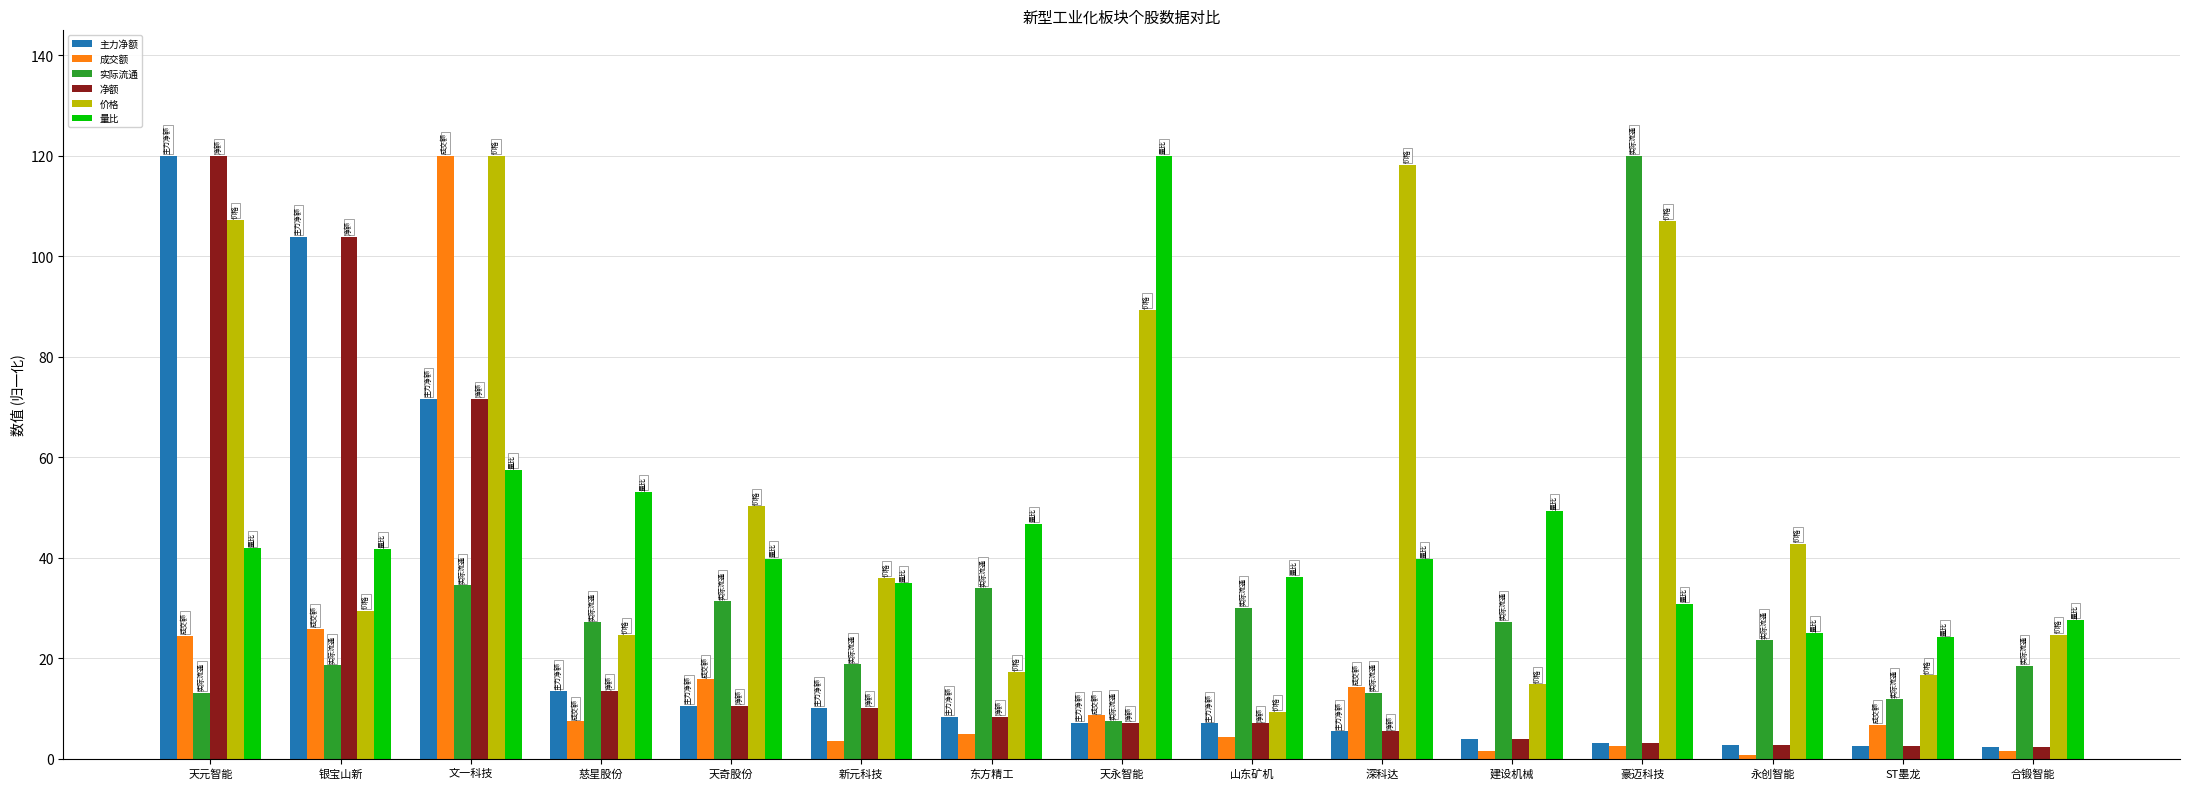

At which category is the sum across all series the highest?

文一科技